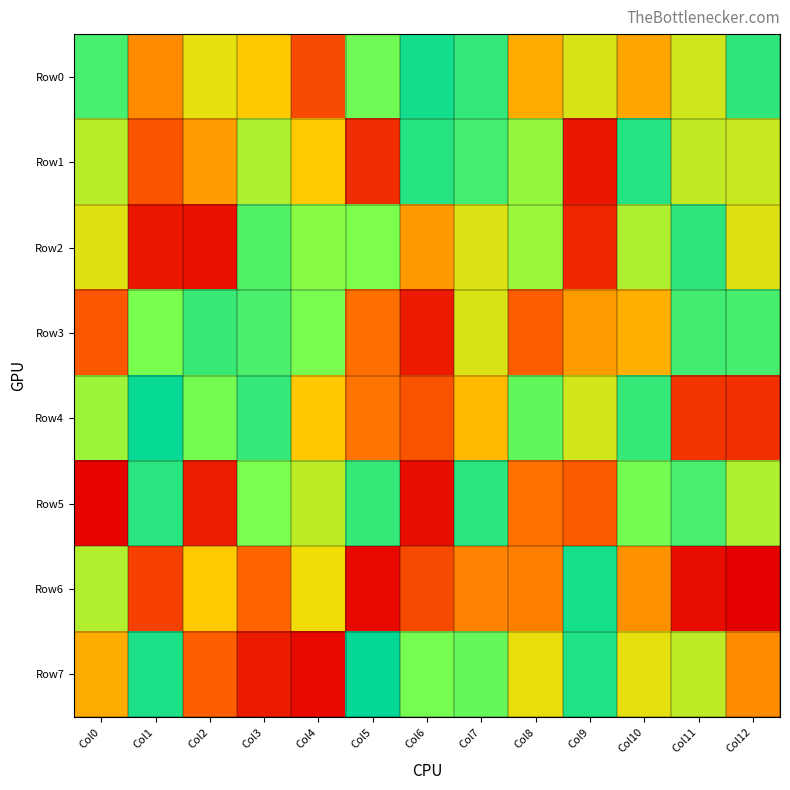

Between Col3 and Col11, which series saw the biggest shift?

Row4